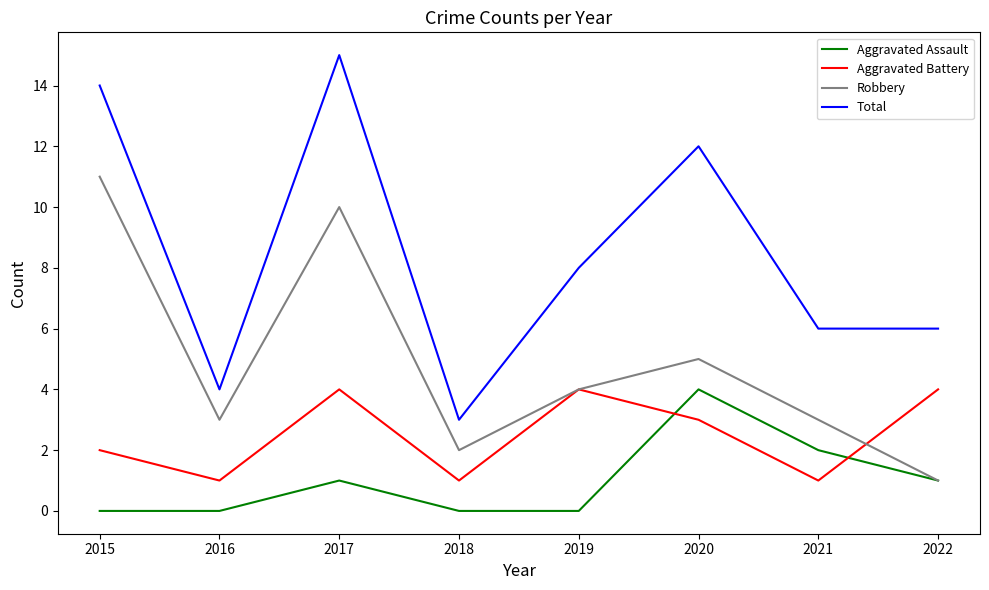

Between 2017 and 2019, which series saw the biggest shift?

Total